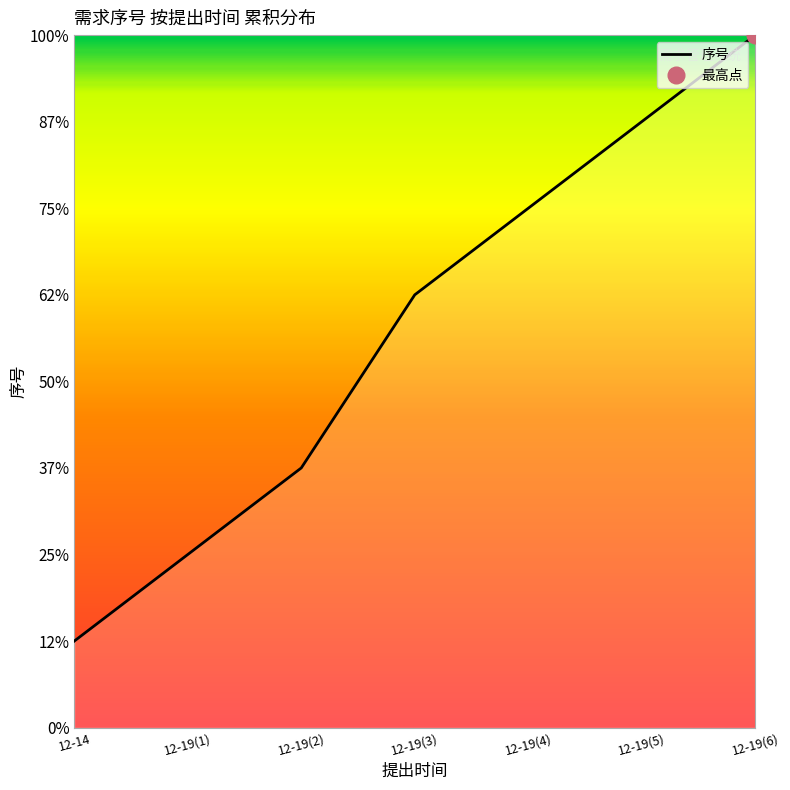

What is the difference between the second highest and second lowest values?

5